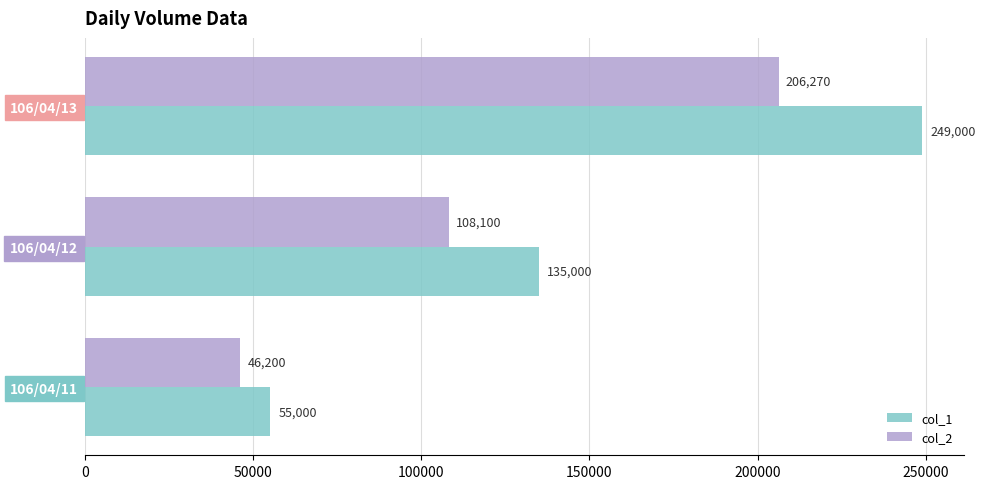

Which series changed the most between 106/04/12 and 106/04/13?

col_1